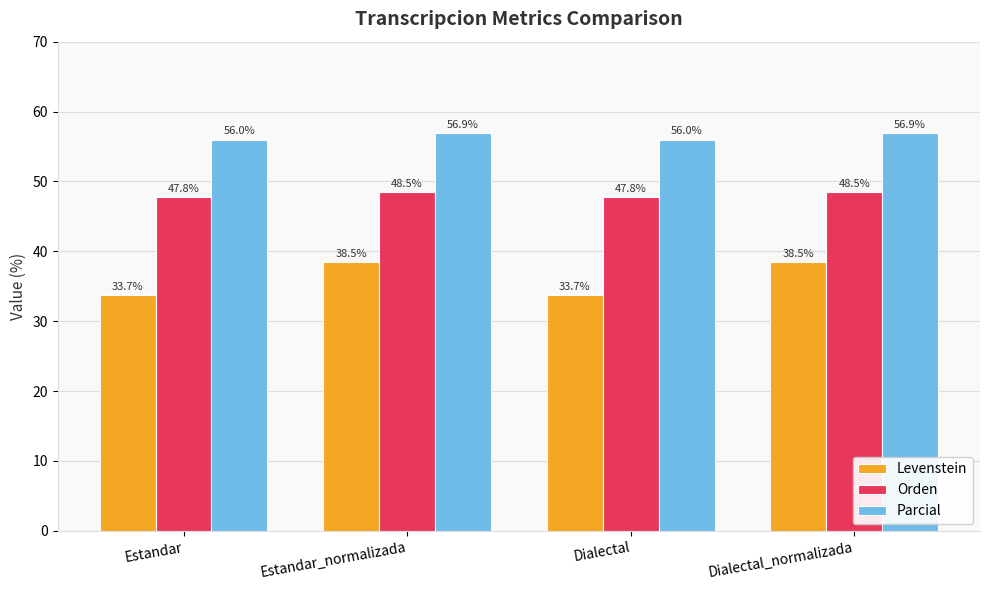

How many data points in Levenstein are above 38?

2